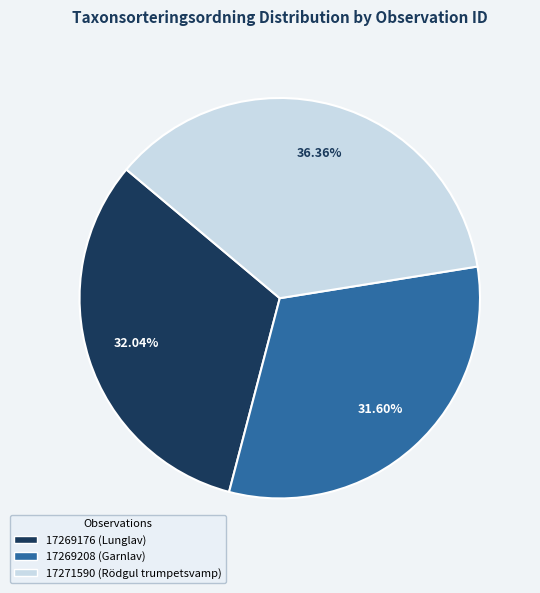

To the nearest percent, what is the difference between the largest and smallest slice percentages?

5%